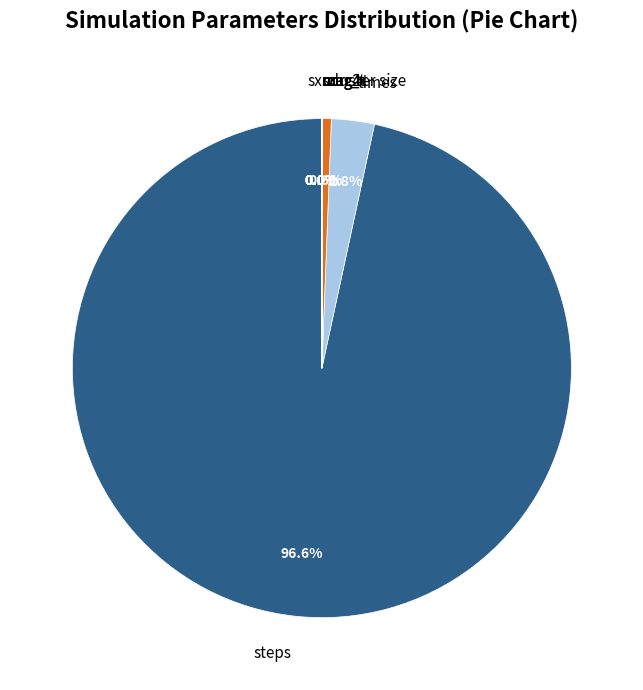

Is it true that corr_x is 13% of the pie?

False